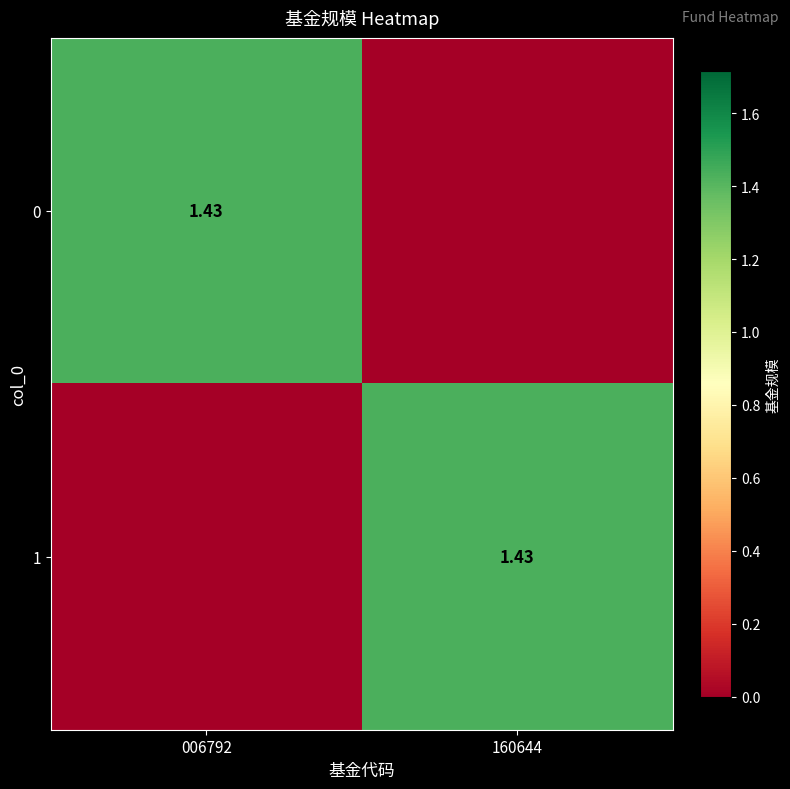

What is the total value across all series at 006792?

1.4